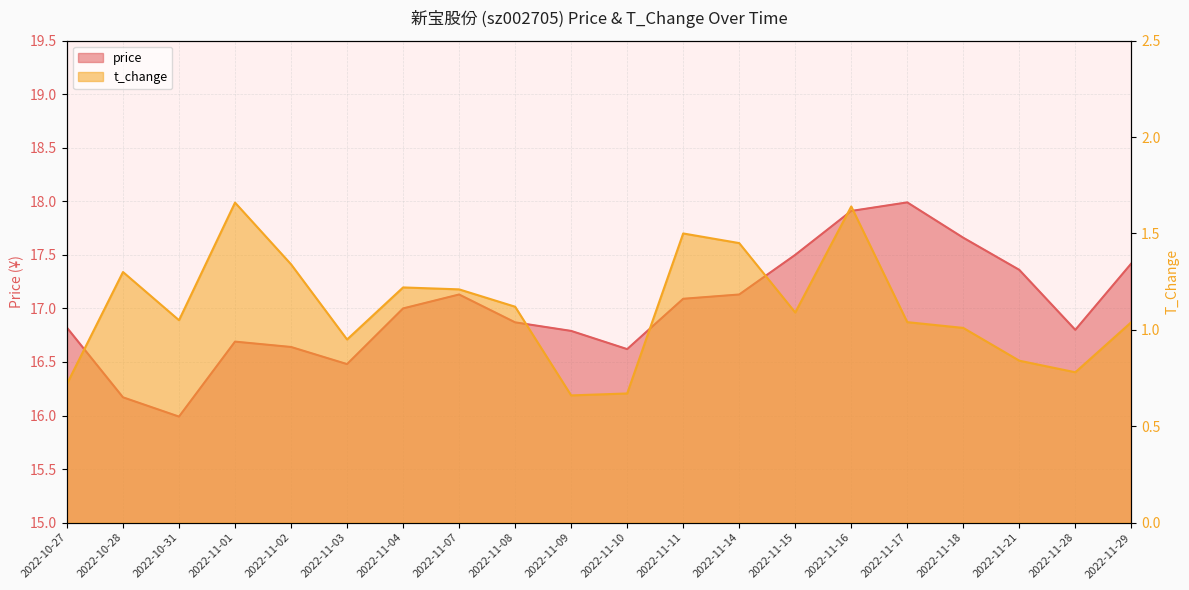

Where does the t_change series first go above 1?

2022-10-28